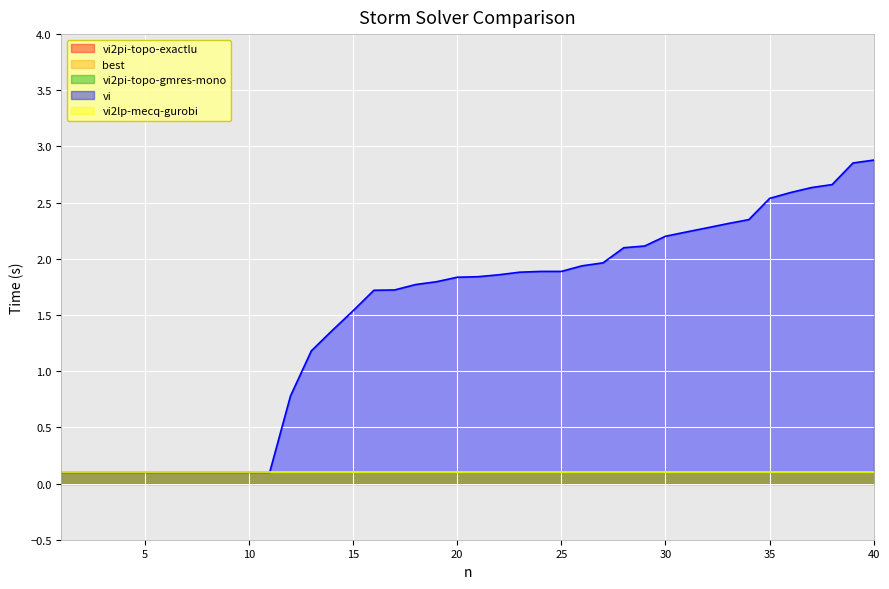

Reading left to right, list all the values displayed in this chart.

vi2pi-topo-exactlu: 0.1	0.1	0.1	0.1	0.1	0.1	0.1	0.1	0.1	0.1	0.1	0.1	0.1	0.1	0.1	0.1	0.1	0.1	0.1	0.1	0.1	0.1	0.1	0.1	0.1	0.1	0.1	0.1	0.1	0.1	0.1	0.1	0.1	0.1	0.1	0.1	0.1	0.1	0.1	0.1
best: 0.1	0.1	0.1	0.1	0.1	0.1	0.1	0.1	0.1	0.1	0.1	0.1	0.1	0.1	0.1	0.1	0.1	0.1	0.1	0.1	0.1	0.1	0.1	0.1	0.1	0.1	0.1	0.1	0.1	0.1	0.1	0.1	0.1	0.1	0.1	0.1	0.1	0.1	0.1	0.1
vi2pi-topo-gmres-mono: 0.1	0.1	0.1	0.1	0.1	0.1	0.1	0.1	0.1	0.1	0.1	0.1	0.1	0.1	0.1	0.1	0.1	0.1	0.1	0.1	0.1	0.1	0.1	0.1	0.1	0.1	0.1	0.1	0.1	0.1	0.1	0.1	0.1	0.1	0.1	0.1	0.1	0.1	0.1	0.1
vi: 0.1	0.1	0.1	0.1	0.1	0.1	0.1	0.1	0.1	0.1	0.1	0.8	1.2	1.4	1.5	1.7	1.7	1.8	1.8	1.8	1.8	1.9	1.9	1.9	1.9	1.9	2.0	2.1	2.1	2.2	2.2	2.3	2.3	2.3	2.5	2.6	2.6	2.7	2.9	2.9
vi2lp-mecq-gurobi: 0.1	0.1	0.1	0.1	0.1	0.1	0.1	0.1	0.1	0.1	0.1	0.1	0.1	0.1	0.1	0.1	0.1	0.1	0.1	0.1	0.1	0.1	0.1	0.1	0.1	0.1	0.1	0.1	0.1	0.1	0.1	0.1	0.1	0.1	0.1	0.1	0.1	0.1	0.1	0.1